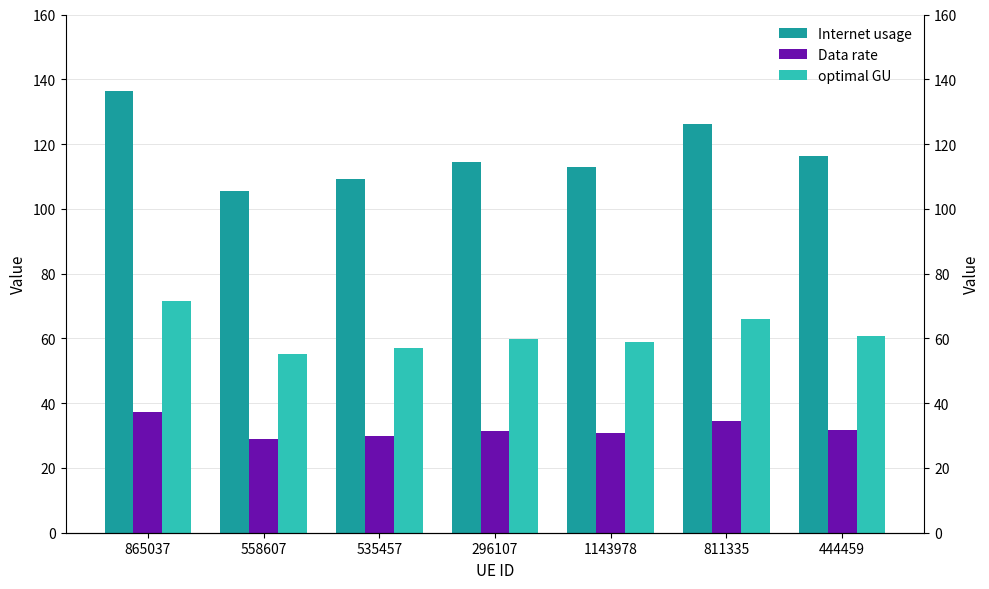

Reading left to right, list all the values displayed in this chart.

Internet usage: 865037=136.5	558607=105.4	535457=109.1	296107=114.5	1143978=112.8	811335=126.3	444459=116.2
Data rate: 865037=37.4	558607=28.9	535457=29.9	296107=31.4	1143978=30.9	811335=34.6	444459=31.8
optimal GU: 865037=71.4	558607=55.1	535457=57.1	296107=59.9	1143978=59.0	811335=66.1	444459=60.8